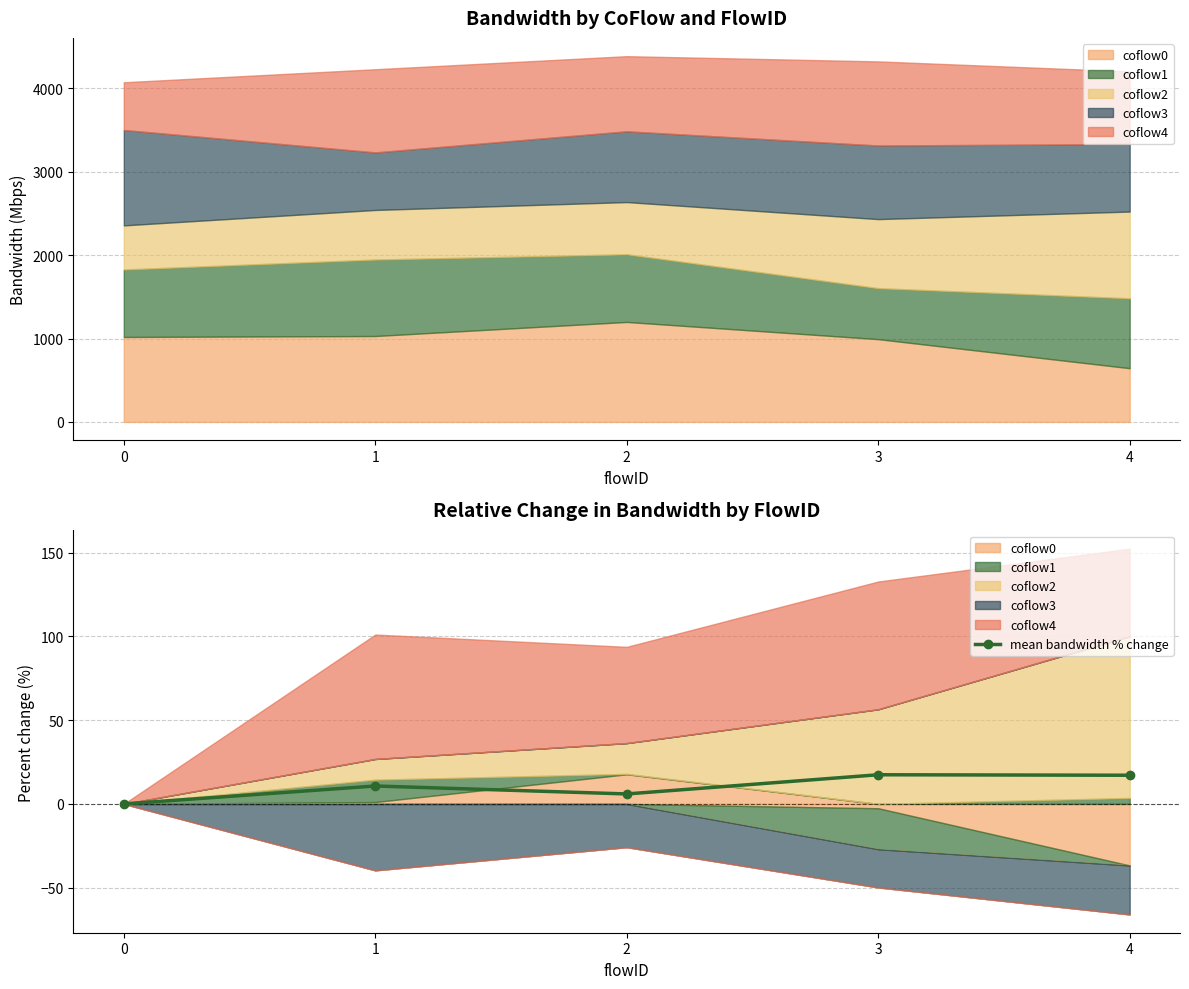

The chart shows a value of 30.2 at 3. True or false?

False